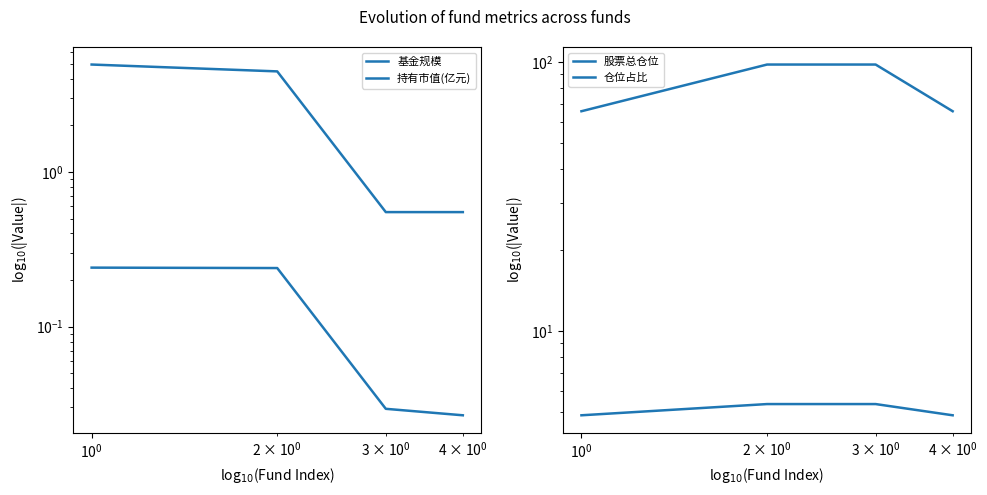

True or false: 持有市值(亿元) and 基金规模 cross at least once.

False